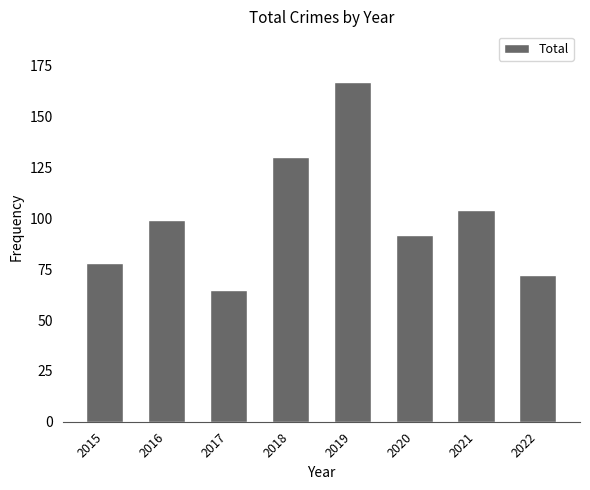

Approximately how many times larger is the value at 2021 compared to 2016?

1.1